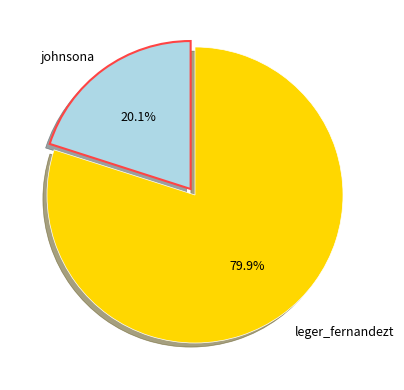

To the nearest percent, what is the difference between the largest and smallest slice percentages?

60%